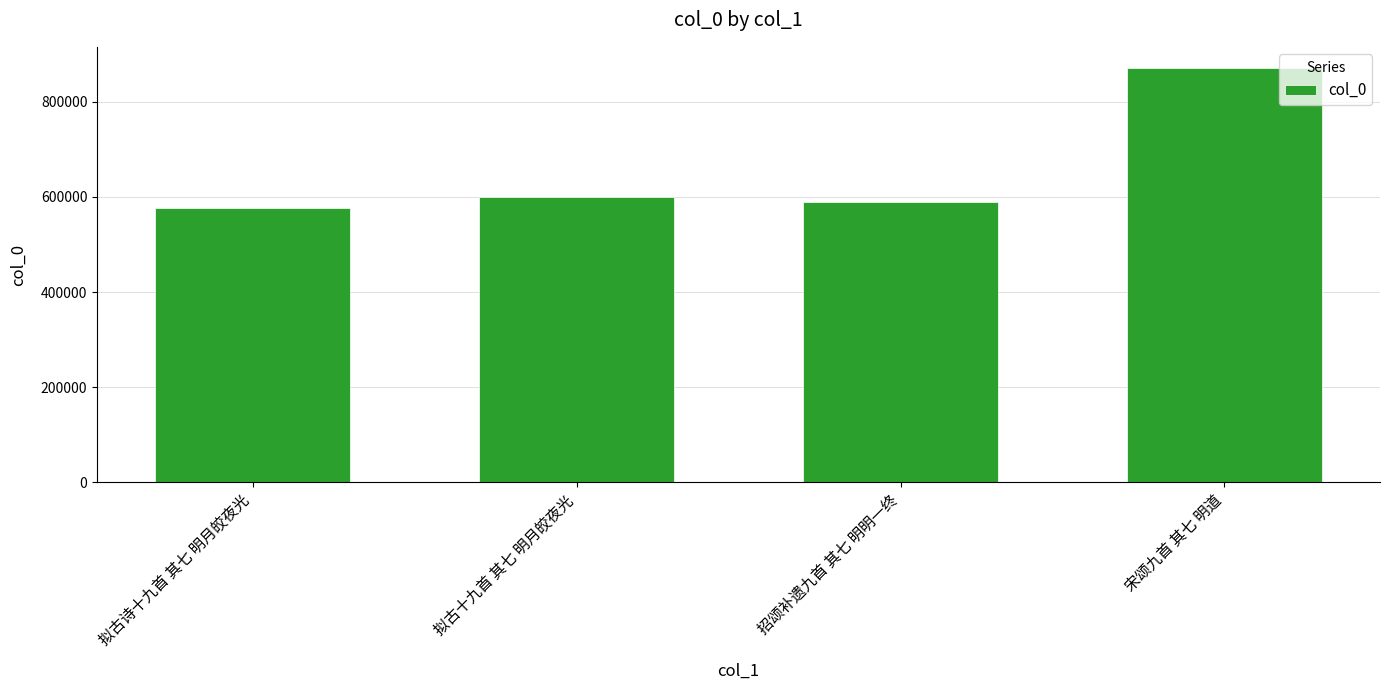

The chart shows a value of 150456 at 招颂补遗九首 其七 明明一终. True or false?

False